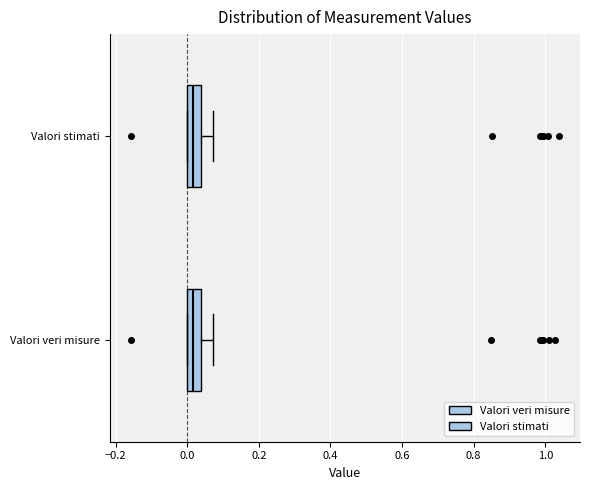

Reading bottom to top, read every box against the x-axis: the position of its median line, the range the box covers, and the ends of its whiskers. The values are not printed on the chart, so give them approximately, as read against the axis.

Valori veri misure: median 0.02, box 0.00 to 0.04, whiskers 0.00 to 0.08
Valori stimati: median 0.02, box 0.00 to 0.04, whiskers 0.00 to 0.08